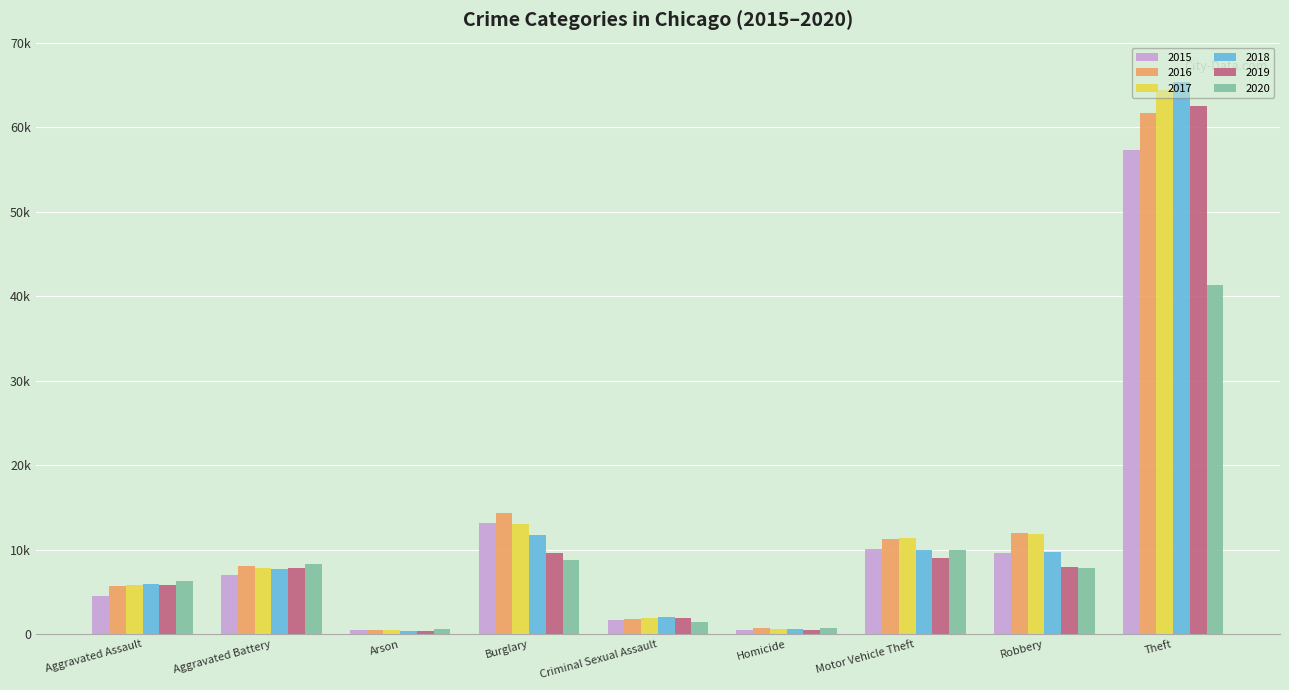

What is the greatest value displayed?

65286